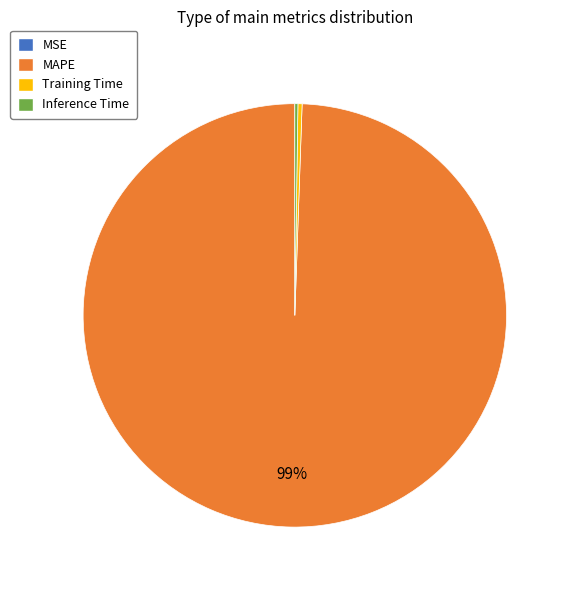

Does Training Time account for over 50% of the chart?

No